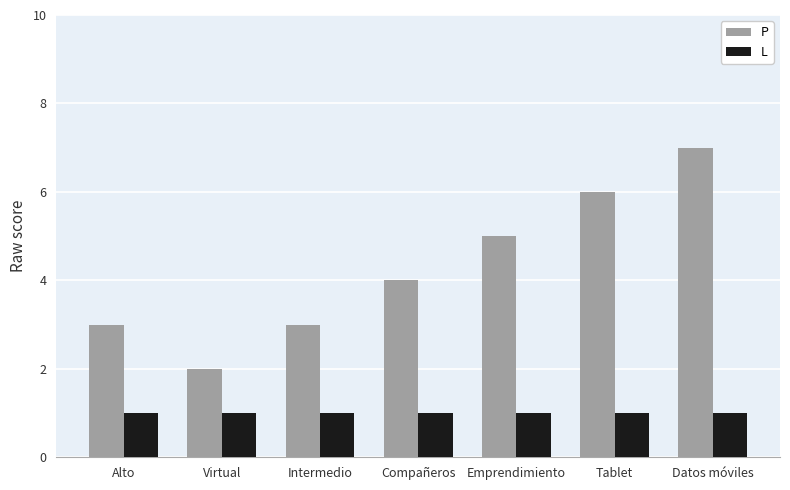

Where is P nearest to the value 4?

Compañeros